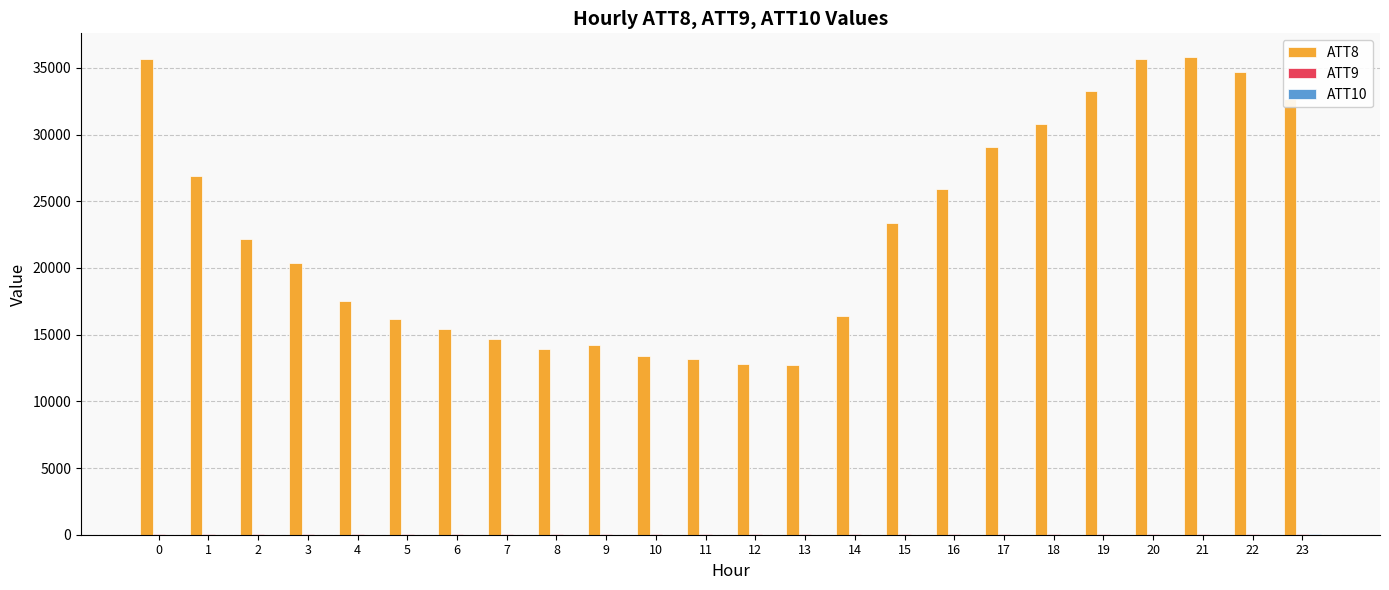

Which series has the largest total across all categories?

ATT8